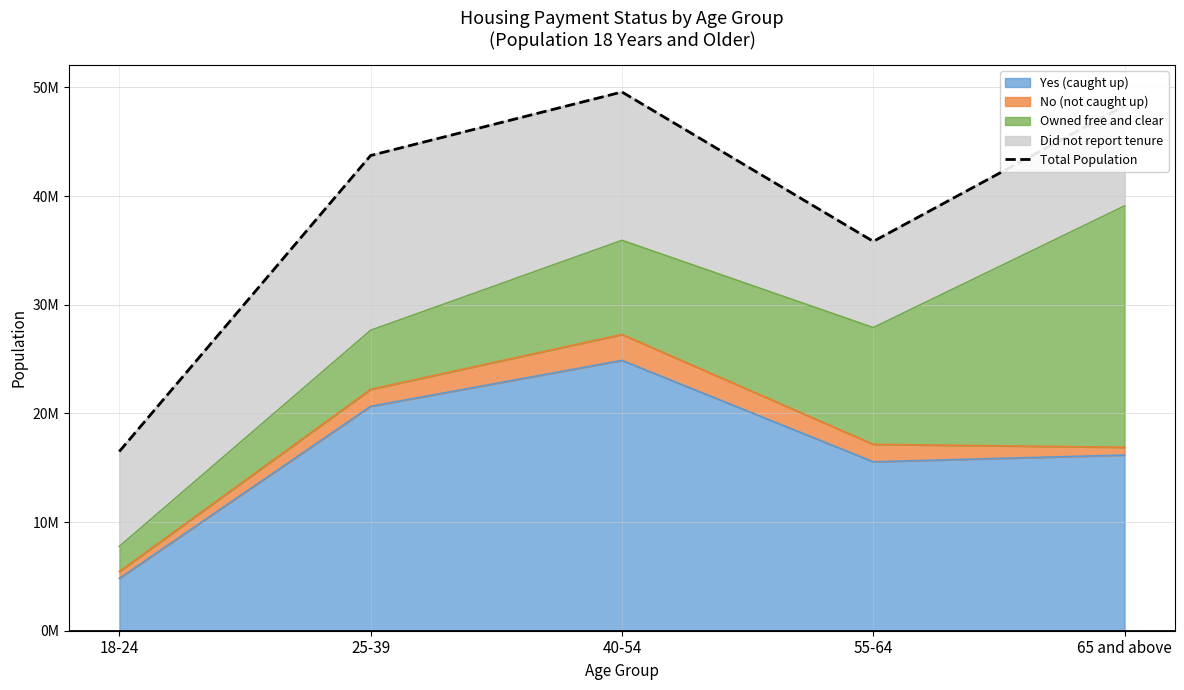

Reading left to right, extract all data points from this chart.

16495238	43740615	49585058	35833656	48343401